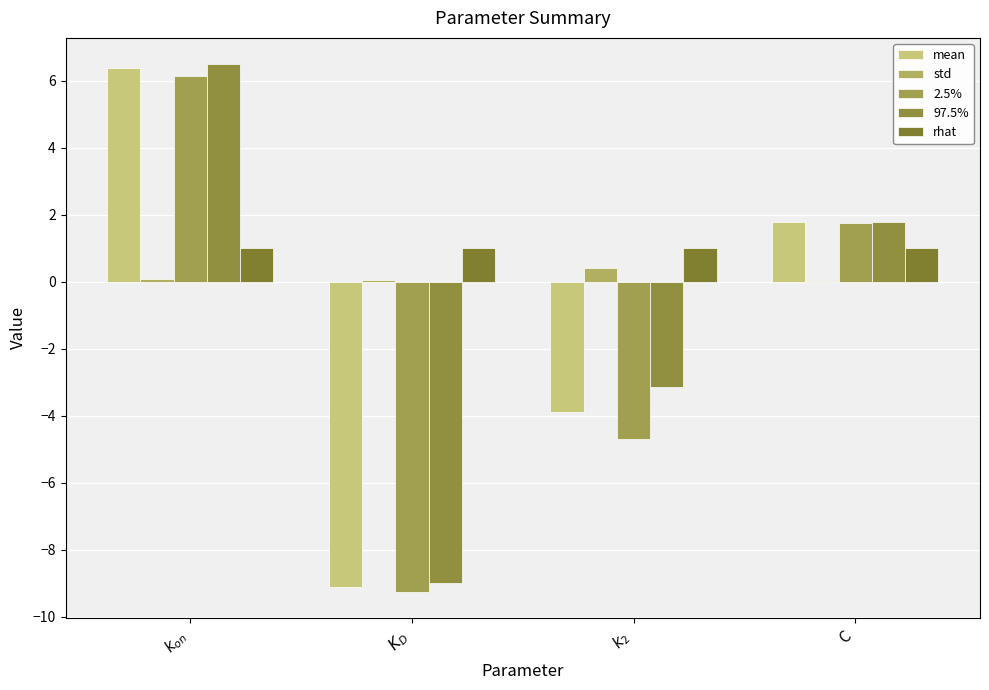

Which series has the largest range (max minus min)?

mean